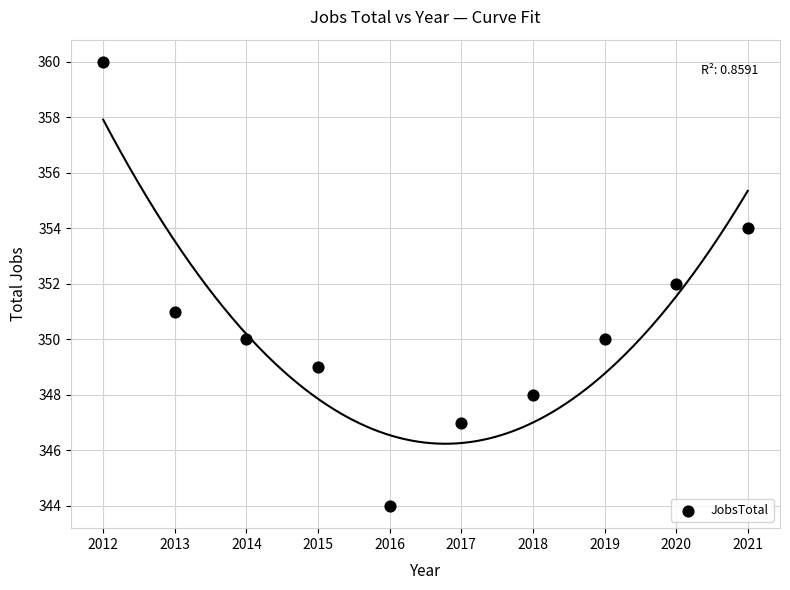

What is the range of Y values (max minus min)?

16